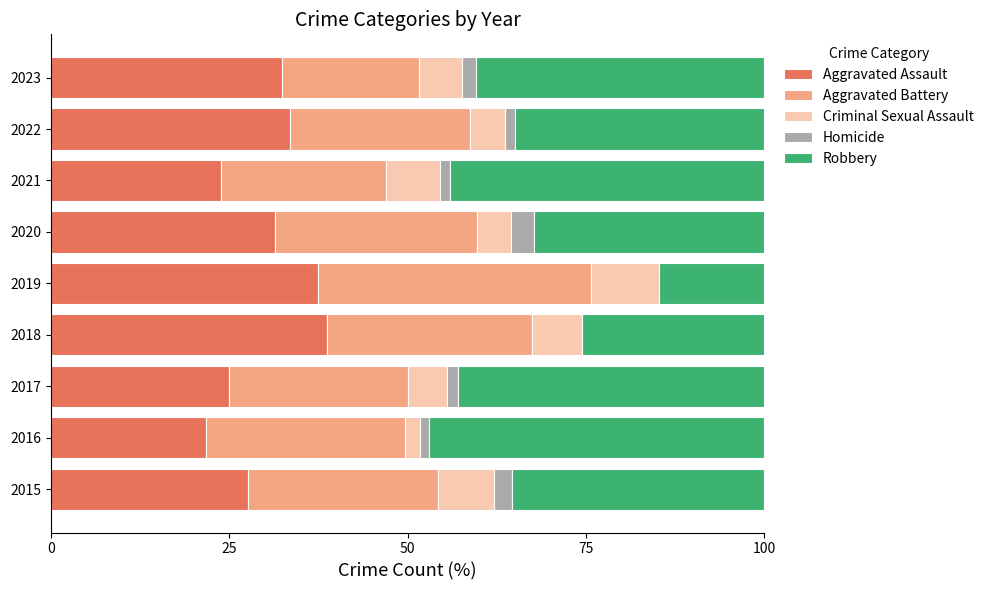

What is the approximate value of Aggravated Assault at 2018?

38.8